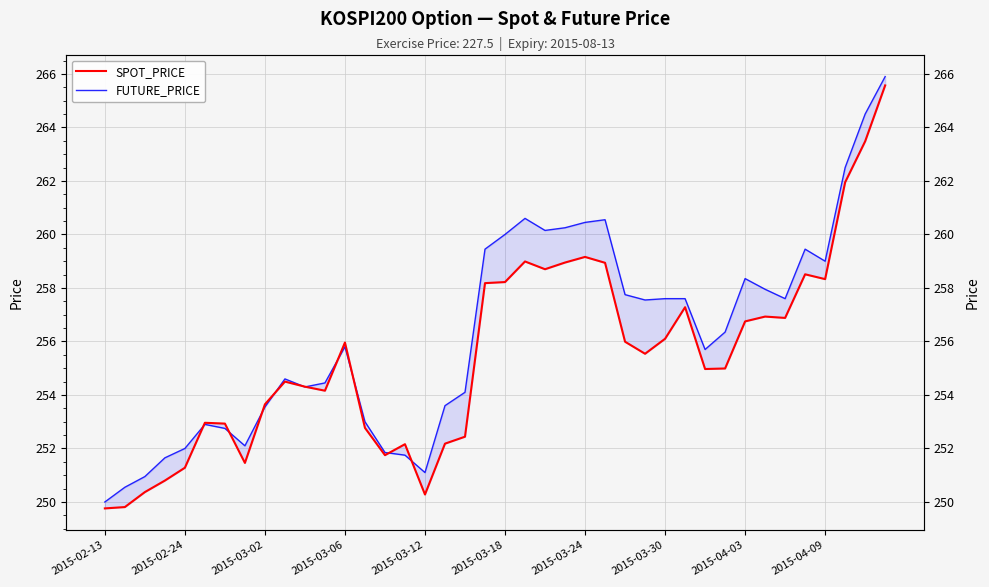

True or false: SPOT_PRICE has a value of 258.9 at 25.

True